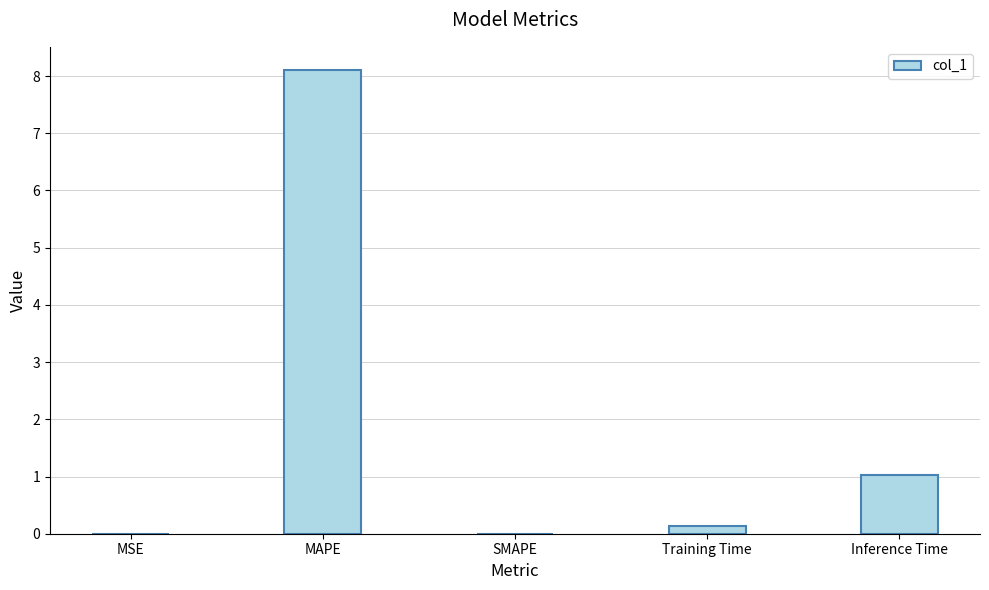

What is the greatest value displayed?

8.1